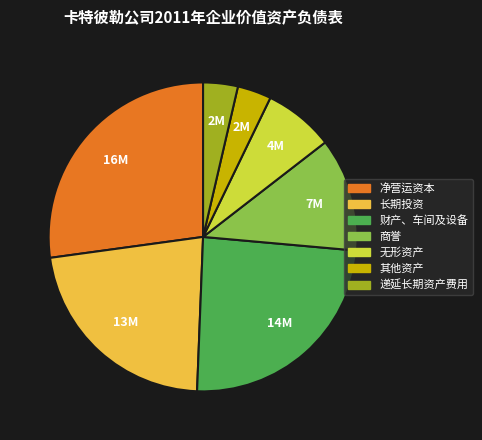

Is 长期投资 the majority of the pie?

No